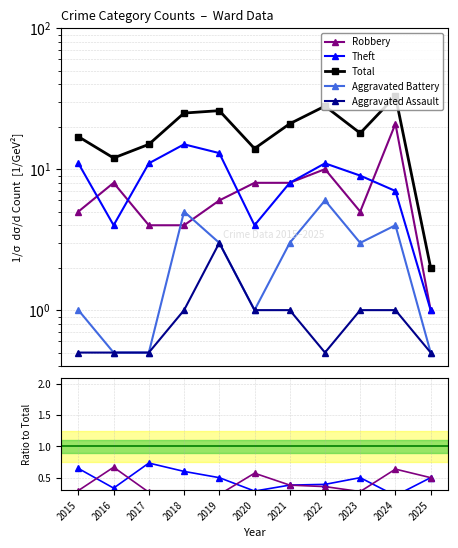

What is the total value across all series at 2025?

3.0